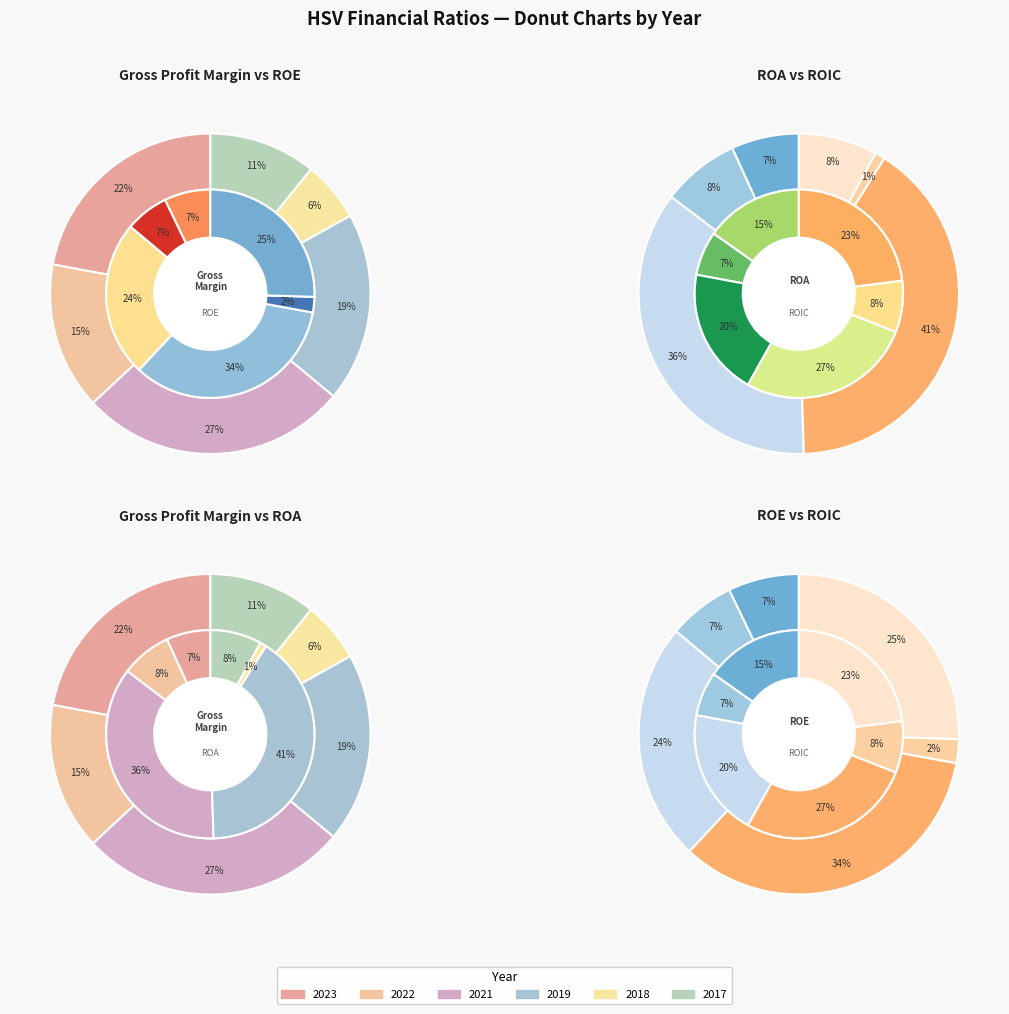

Which slice is the smallest?

2018